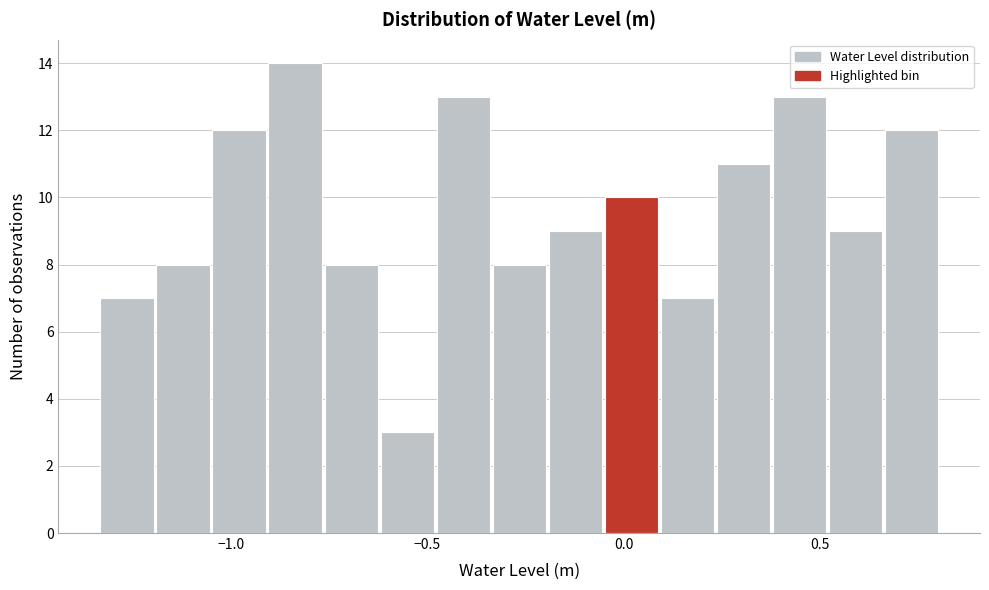

Read against the x-axis, roughly where is the centre of the tallest bar?

-0.85